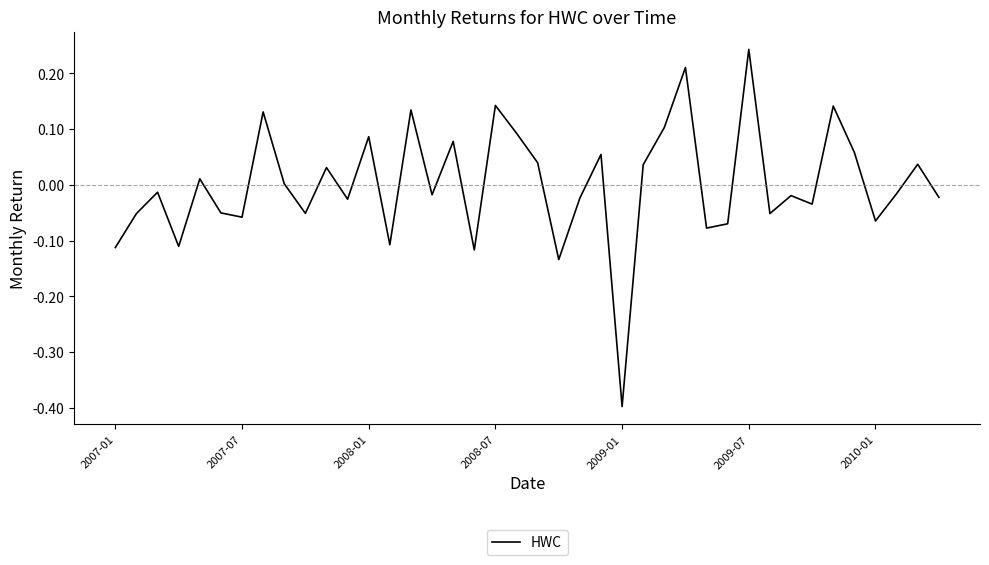

What is the smallest value displayed?

-0.4